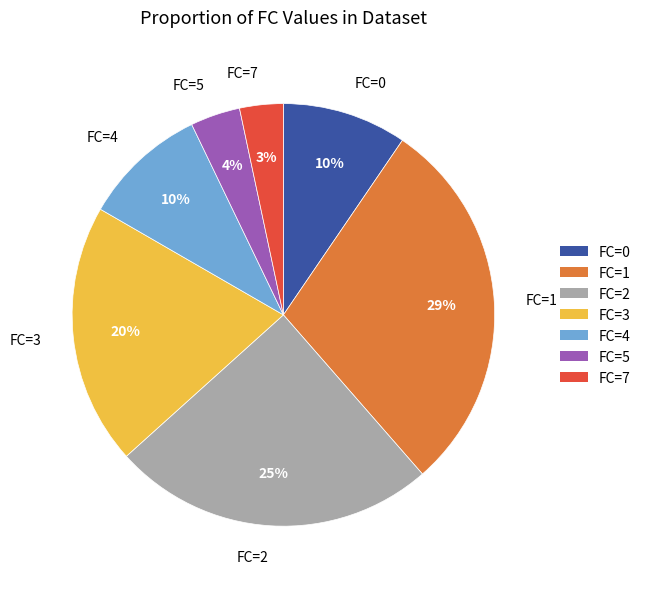

Does FC=4 account for over 50% of the chart?

No